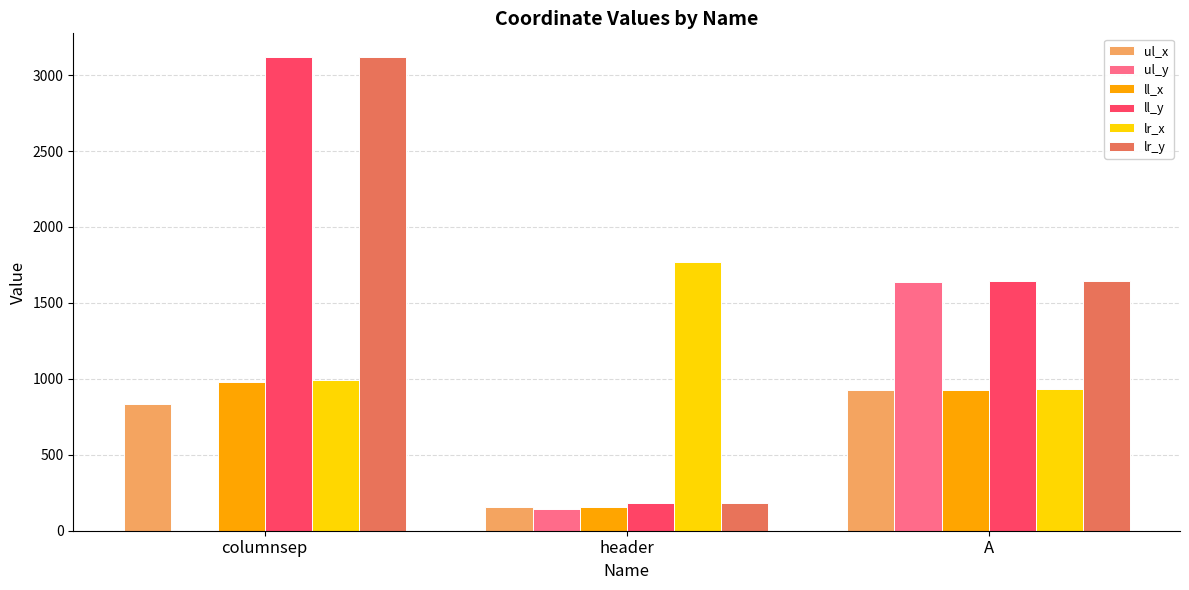

How many series are shown in this chart?

6